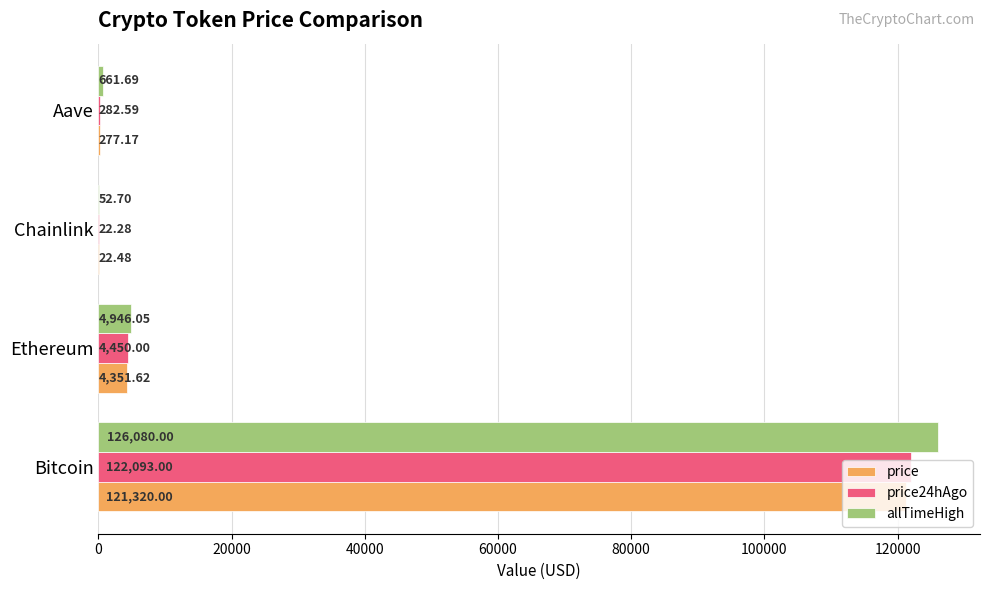

At which category does the chart reach its peak across all series?

Bitcoin